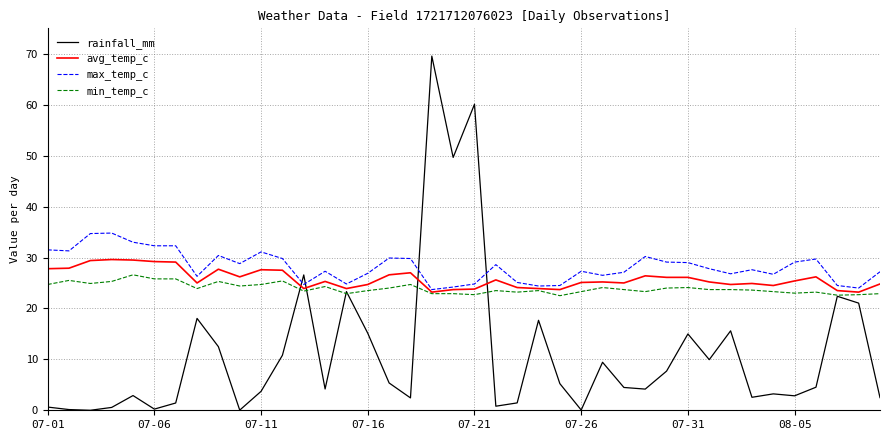

What is the minimum value for avg_temp_c?

23.2